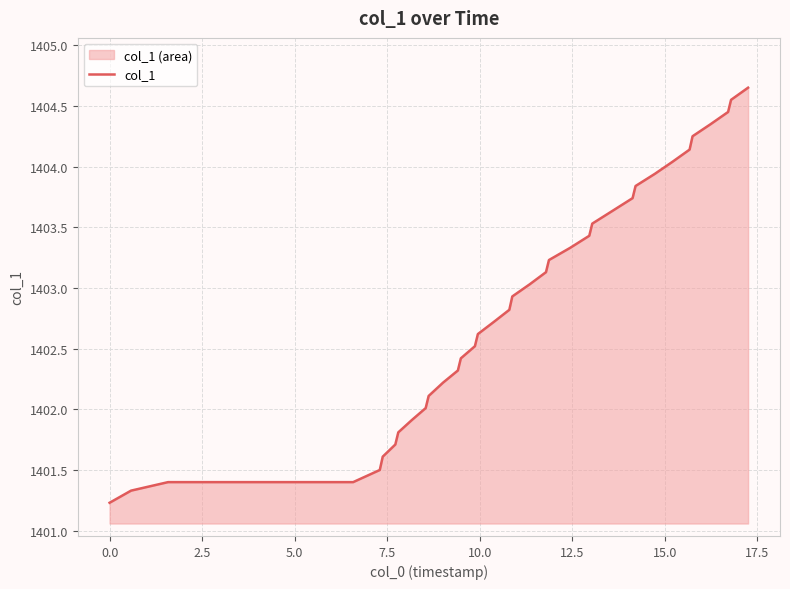

What is the value of the 36th point from the left?

1404.2